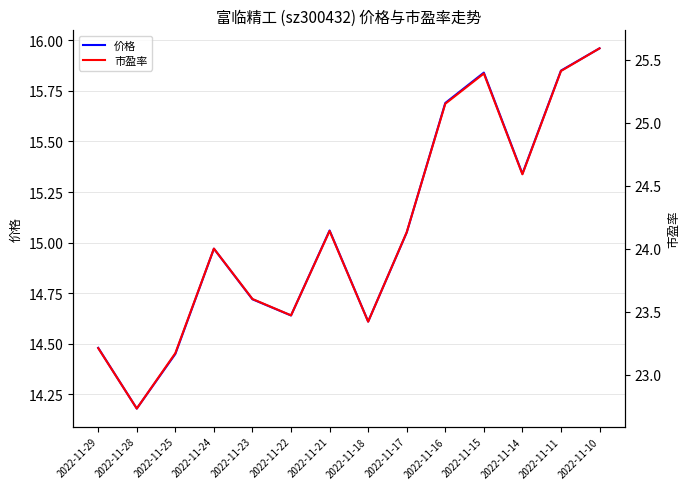

Where is 市盈率 nearest to the value 24?

2022-11-24